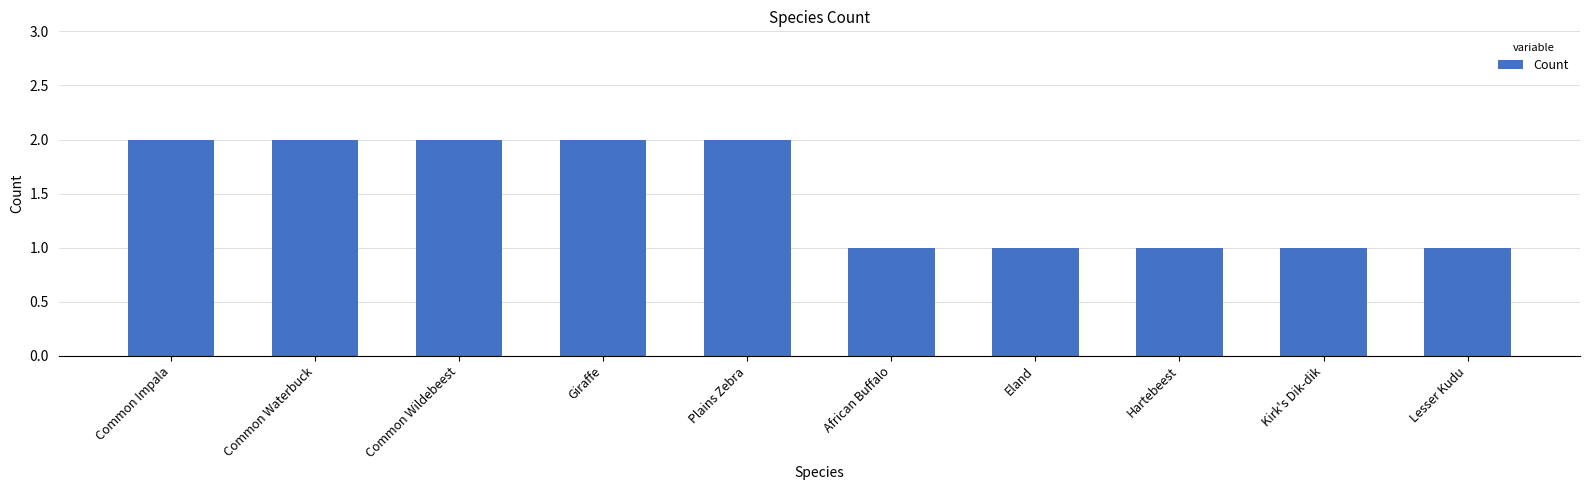

What is the value of the 10th bar from the left?

1